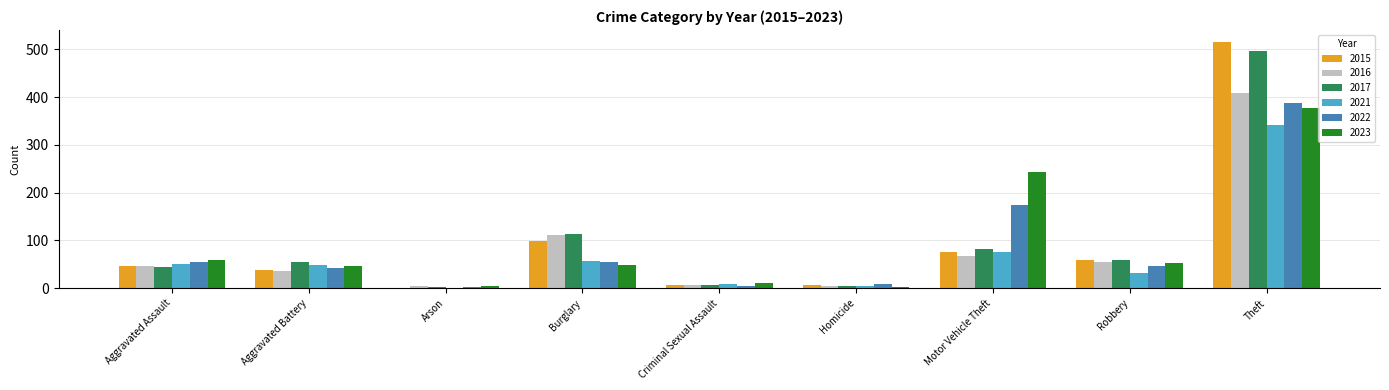

At which label does 2017 reach its peak?

Theft